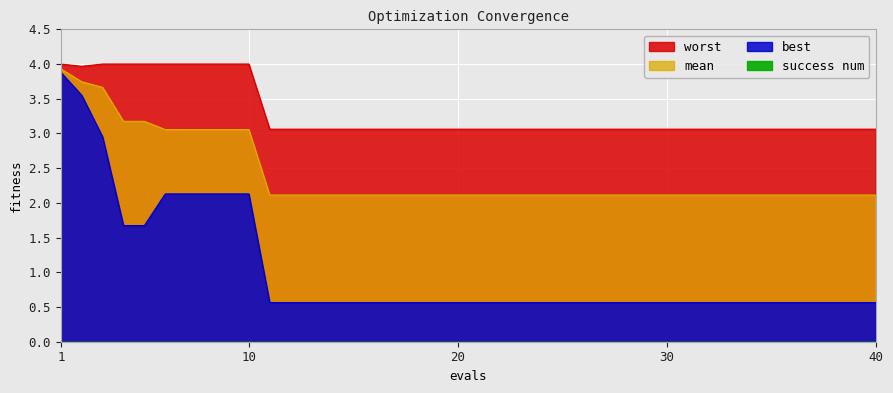

True or false: worst has a value of 1.8 at 29.

False